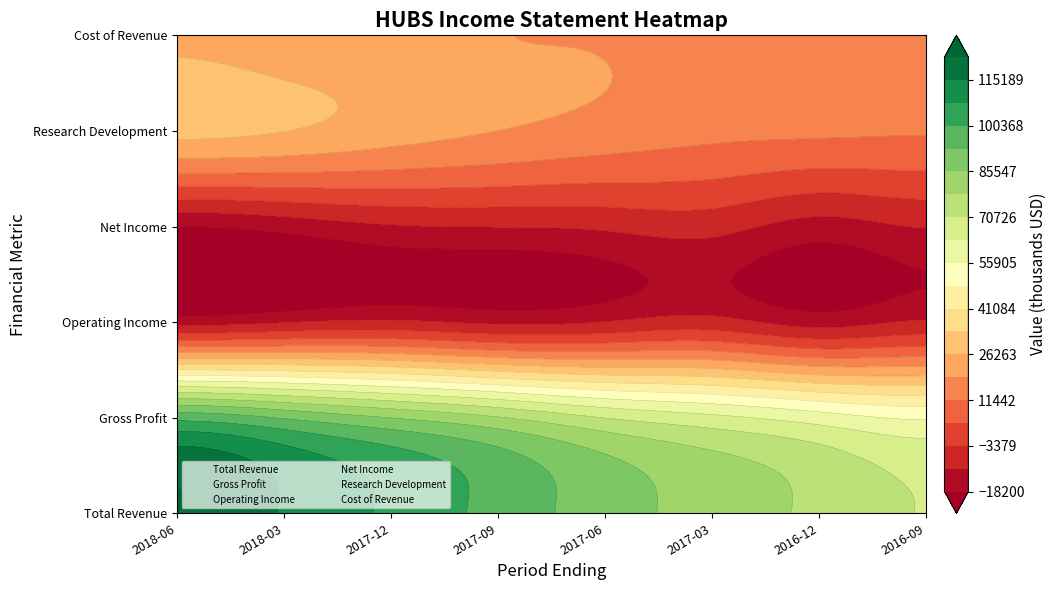

Which series has the largest total across all categories?

Total Revenue